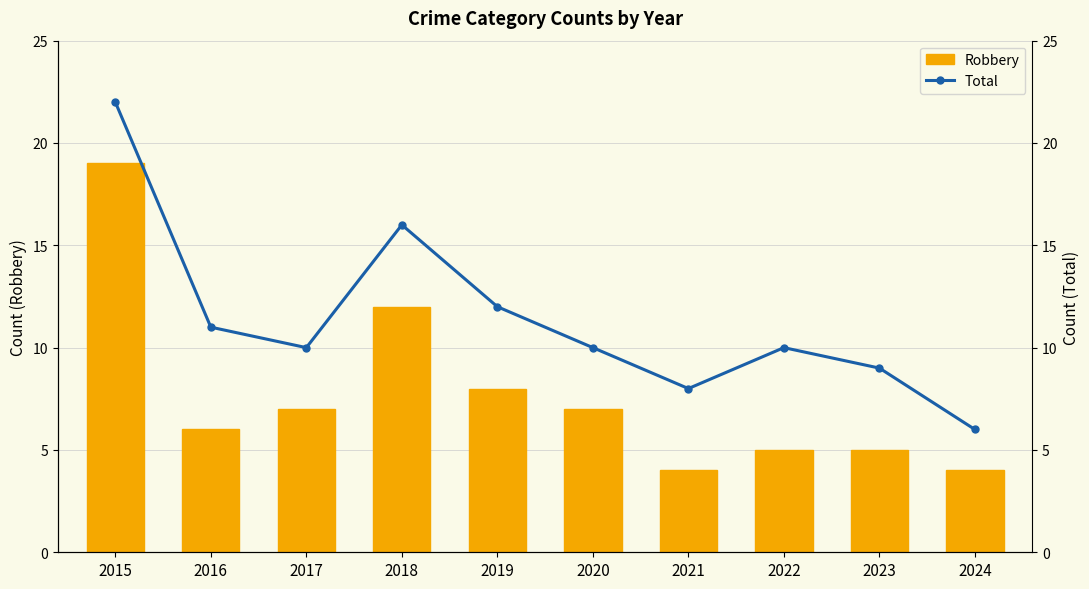

What is the value of the Total bar at the 10th from the left?

6